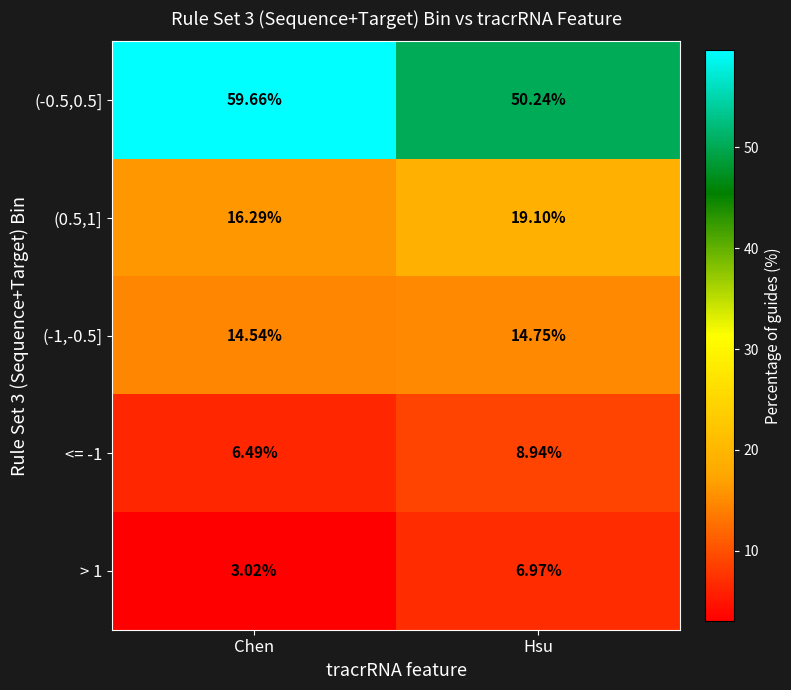

Rank the series at Hsu from lowest to highest value.

> 1, <= -1, (-1,-0.5], (0.5,1], (-0.5,0.5]